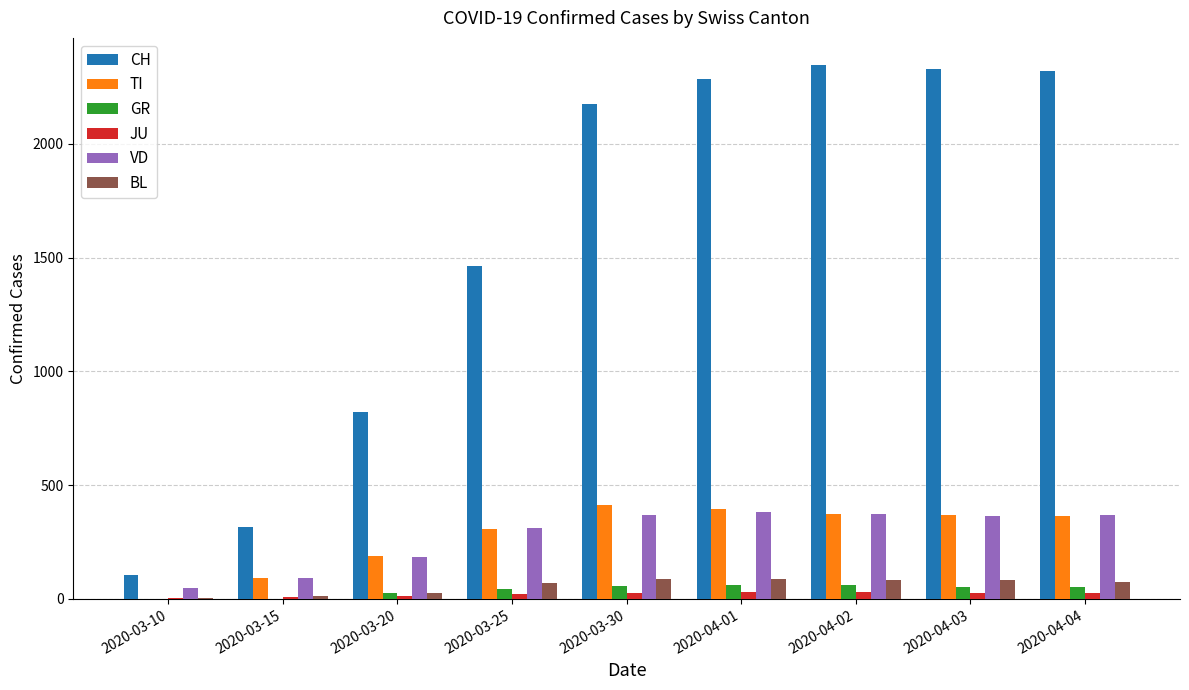

What are all the series names shown in the legend?

CH, TI, GR, JU, VD, BL